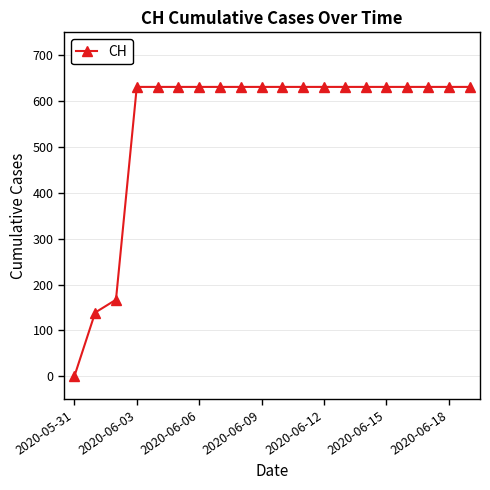

Reading left to right, list all the values displayed in this chart.

0	139	167	631	631	631	631	631	631	631	631	631	631	631	631	631	631	631	631	631